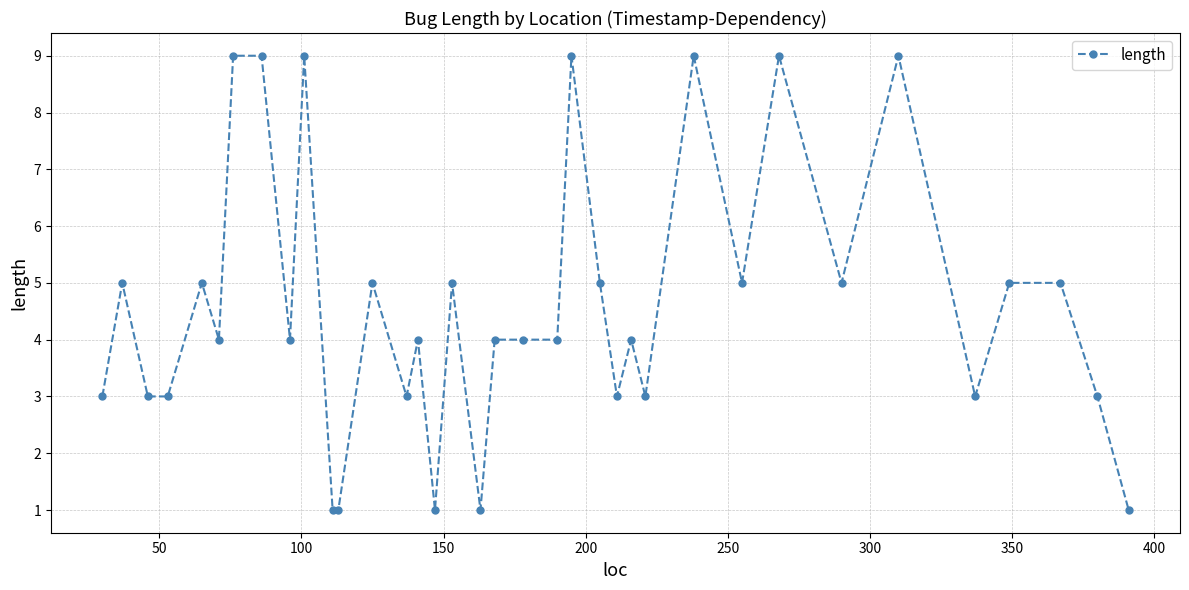

What is the average value?

5